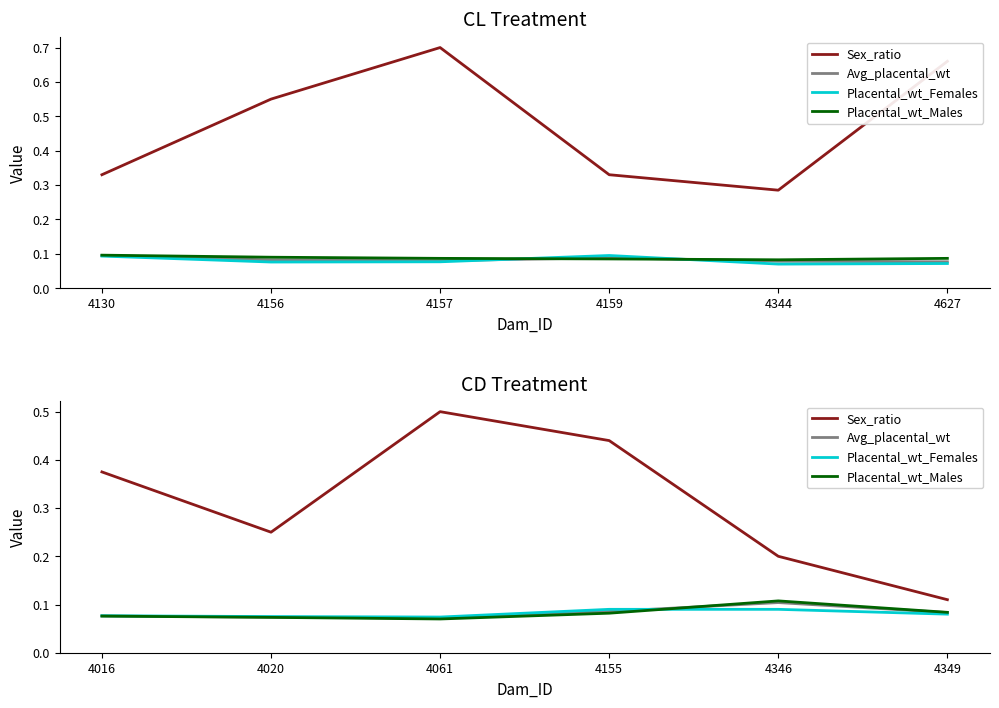

Which series has the largest range (max minus min)?

Sex_ratio